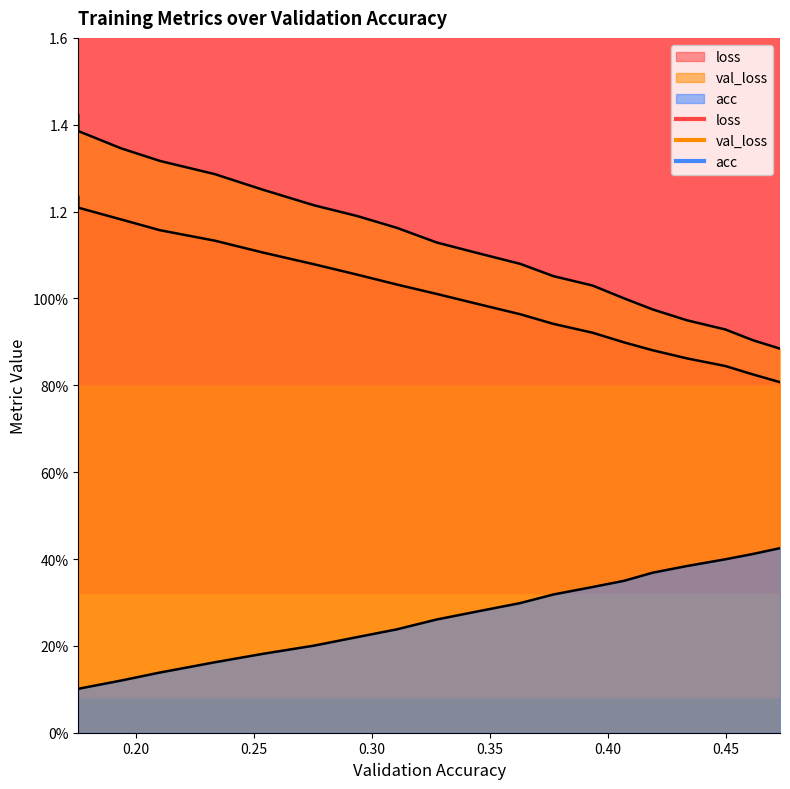

At 0.34415350073752893, list the series in order from largest to smallest.

val_loss, loss, acc